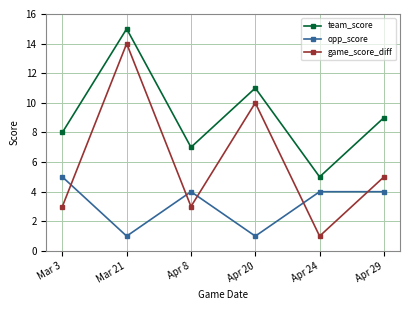

In team_score, how many points are lower than both neighbors (excluding endpoints)?

2